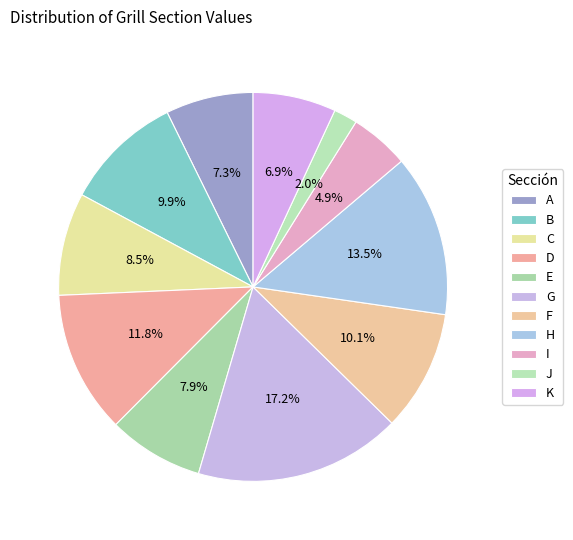

How many slices are in this pie chart?

11